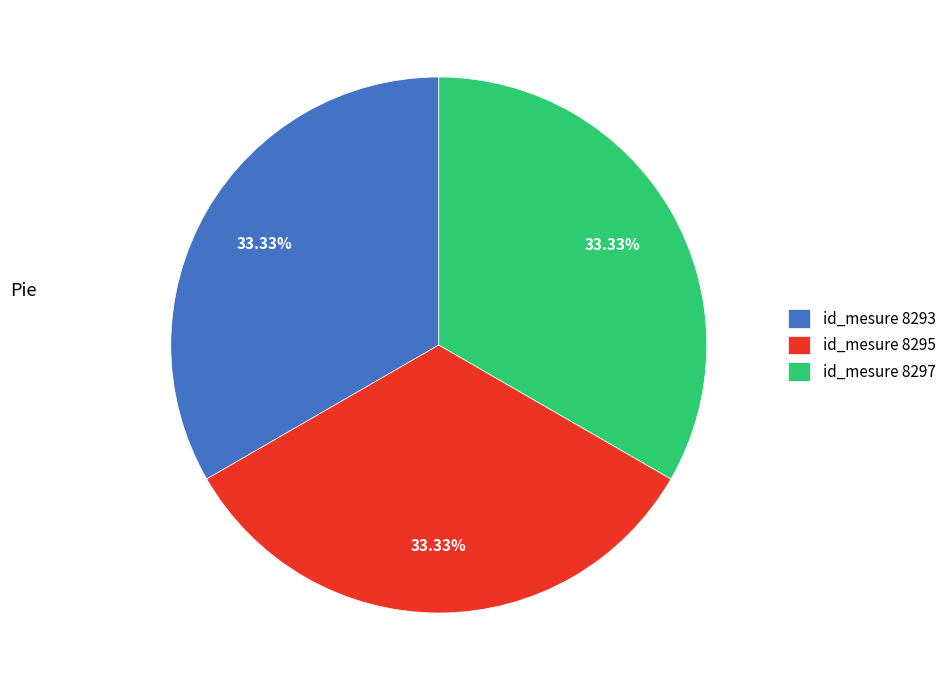

Count the number of slices in the pie.

3